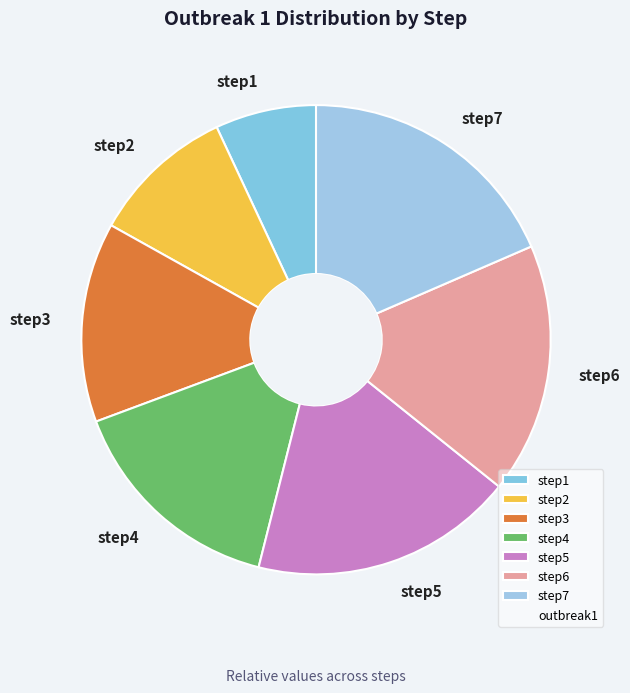

Is the sum of step3 and step5 greater than half?

No